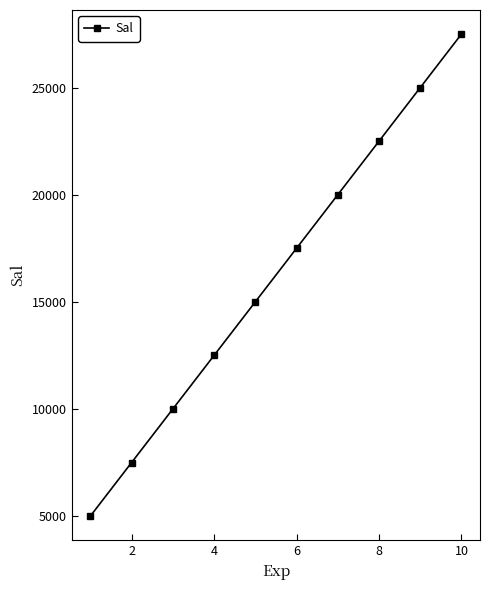

What is the average value?

16250